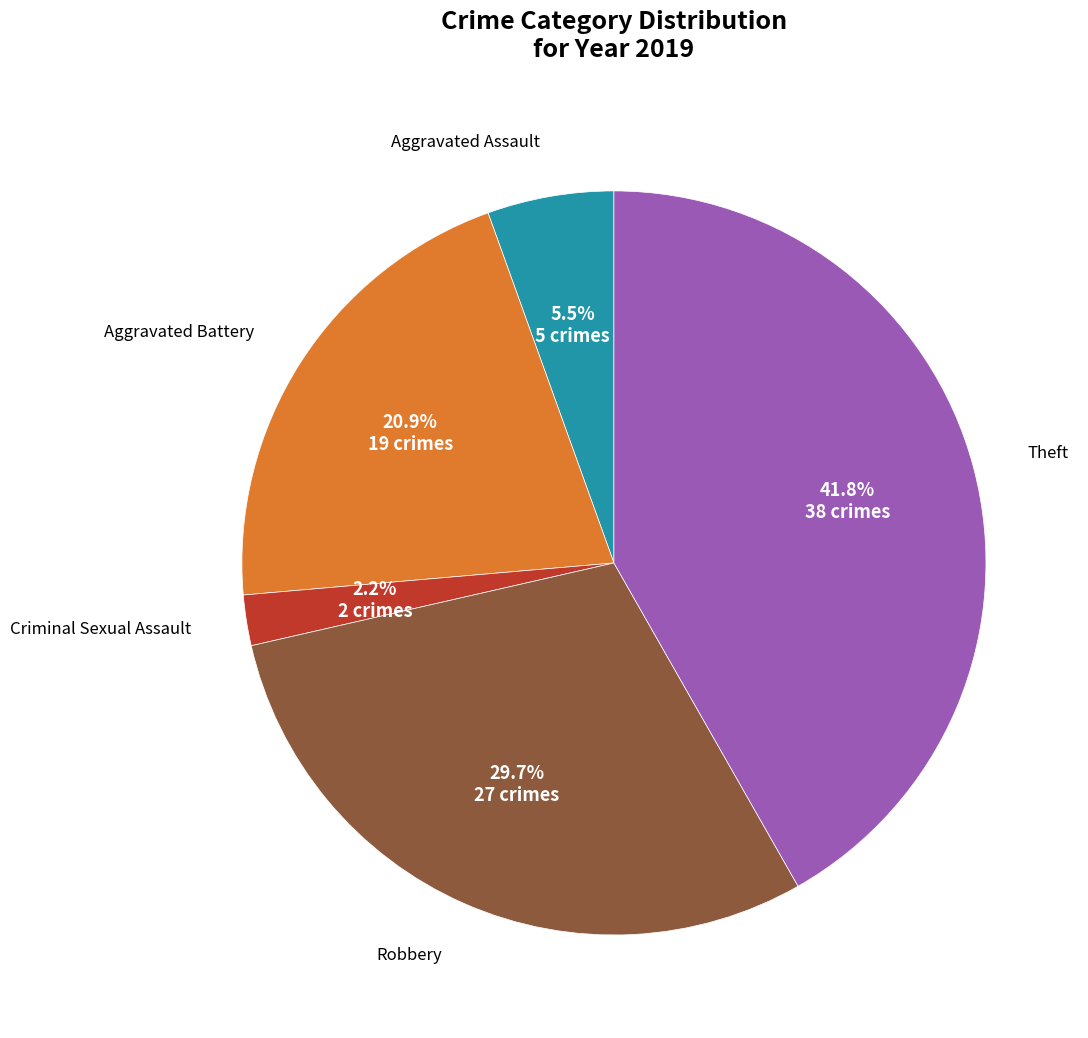

Is there a majority slice in this chart?

No